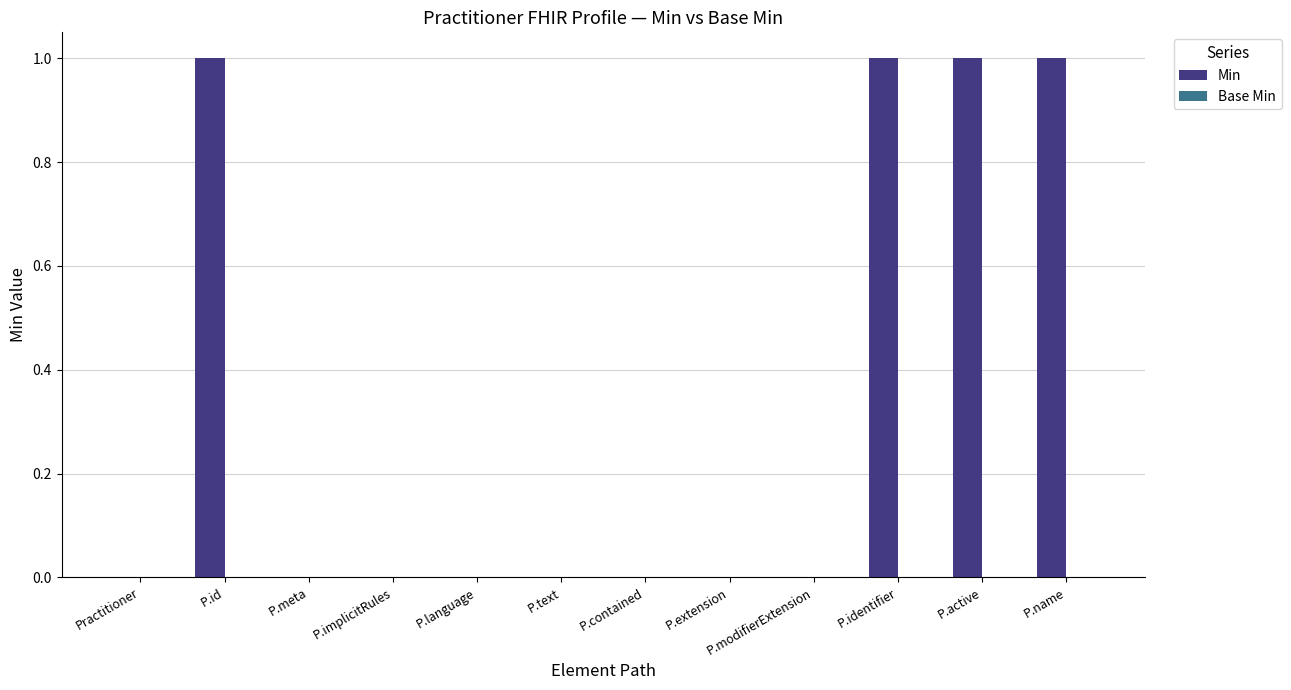

The value at P.meta is 0. True or false?

True